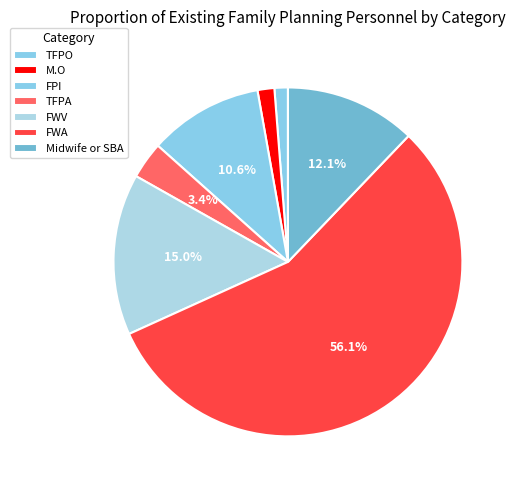

What is the change in value from FPI to TFPA?

-23